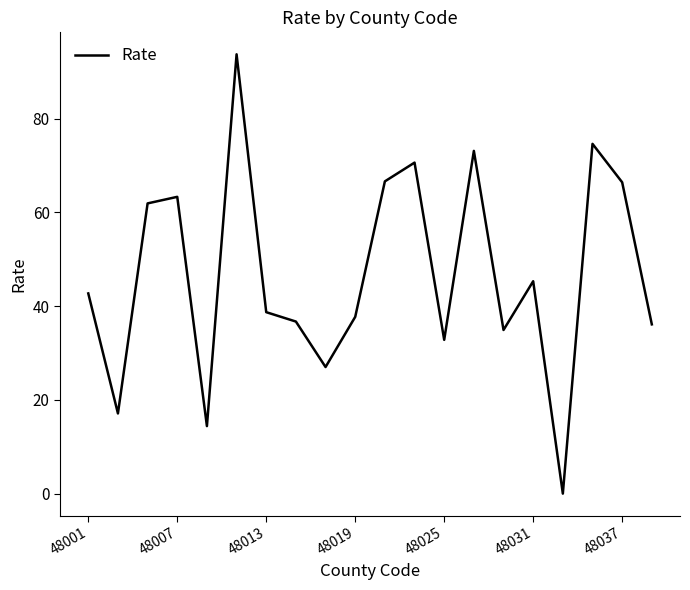

How many categories are shown in the chart?

20